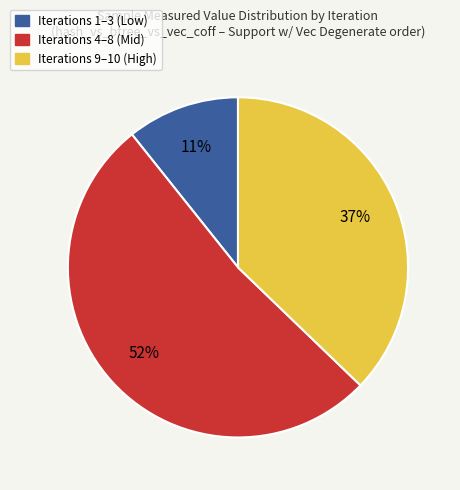

To the nearest percent, what is the difference between the largest and smallest slice percentages?

41%